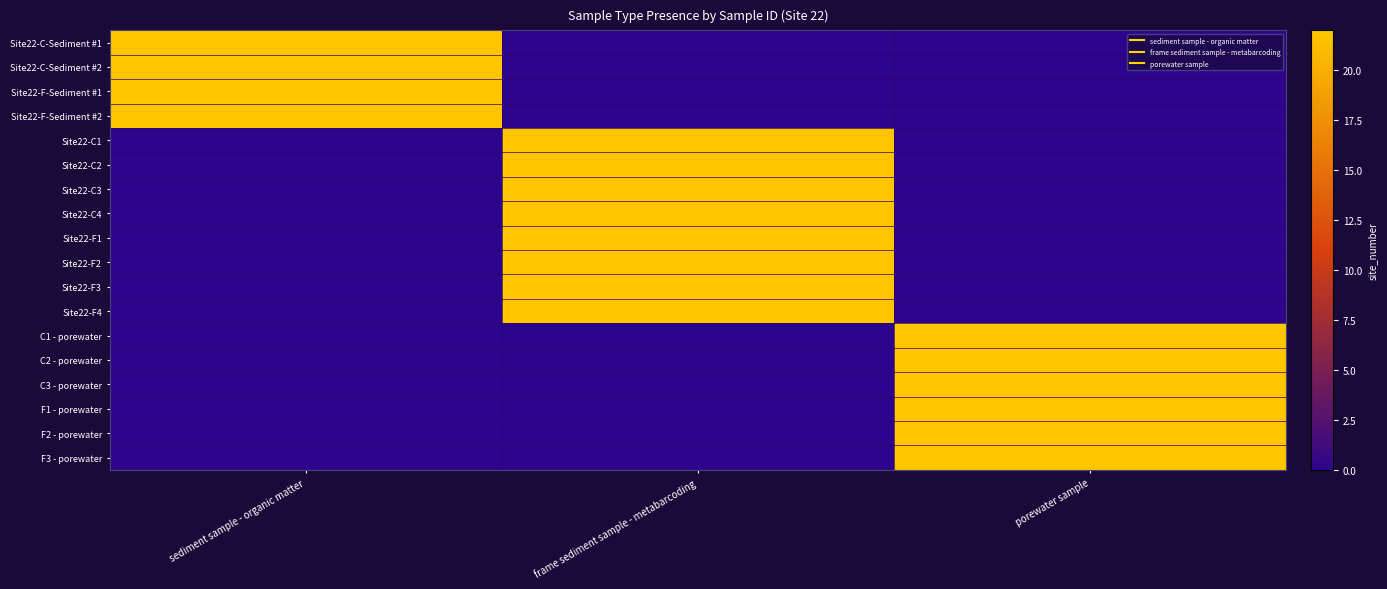

Reading right to left, transcribe all the data shown in this chart.

Site22-C-Sediment #1: porewater sample=0	frame sediment sample - metabarcoding=0	sediment sample - organic matter=22
Site22-C-Sediment #2: porewater sample=0	frame sediment sample - metabarcoding=0	sediment sample - organic matter=22
Site22-F-Sediment #1: porewater sample=0	frame sediment sample - metabarcoding=0	sediment sample - organic matter=22
Site22-F-Sediment #2: porewater sample=0	frame sediment sample - metabarcoding=0	sediment sample - organic matter=22
Site22-C1: porewater sample=0	frame sediment sample - metabarcoding=22	sediment sample - organic matter=0
Site22-C2: porewater sample=0	frame sediment sample - metabarcoding=22	sediment sample - organic matter=0
Site22-C3: porewater sample=0	frame sediment sample - metabarcoding=22	sediment sample - organic matter=0
Site22-C4: porewater sample=0	frame sediment sample - metabarcoding=22	sediment sample - organic matter=0
Site22-F1: porewater sample=0	frame sediment sample - metabarcoding=22	sediment sample - organic matter=0
Site22-F2: porewater sample=0	frame sediment sample - metabarcoding=22	sediment sample - organic matter=0
Site22-F3: porewater sample=0	frame sediment sample - metabarcoding=22	sediment sample - organic matter=0
Site22-F4: porewater sample=0	frame sediment sample - metabarcoding=22	sediment sample - organic matter=0
C1 - porewater: porewater sample=22	frame sediment sample - metabarcoding=0	sediment sample - organic matter=0
C2 - porewater: porewater sample=22	frame sediment sample - metabarcoding=0	sediment sample - organic matter=0
C3 - porewater: porewater sample=22	frame sediment sample - metabarcoding=0	sediment sample - organic matter=0
F1 - porewater: porewater sample=22	frame sediment sample - metabarcoding=0	sediment sample - organic matter=0
F2 - porewater: porewater sample=22	frame sediment sample - metabarcoding=0	sediment sample - organic matter=0
F3 - porewater: porewater sample=22	frame sediment sample - metabarcoding=0	sediment sample - organic matter=0